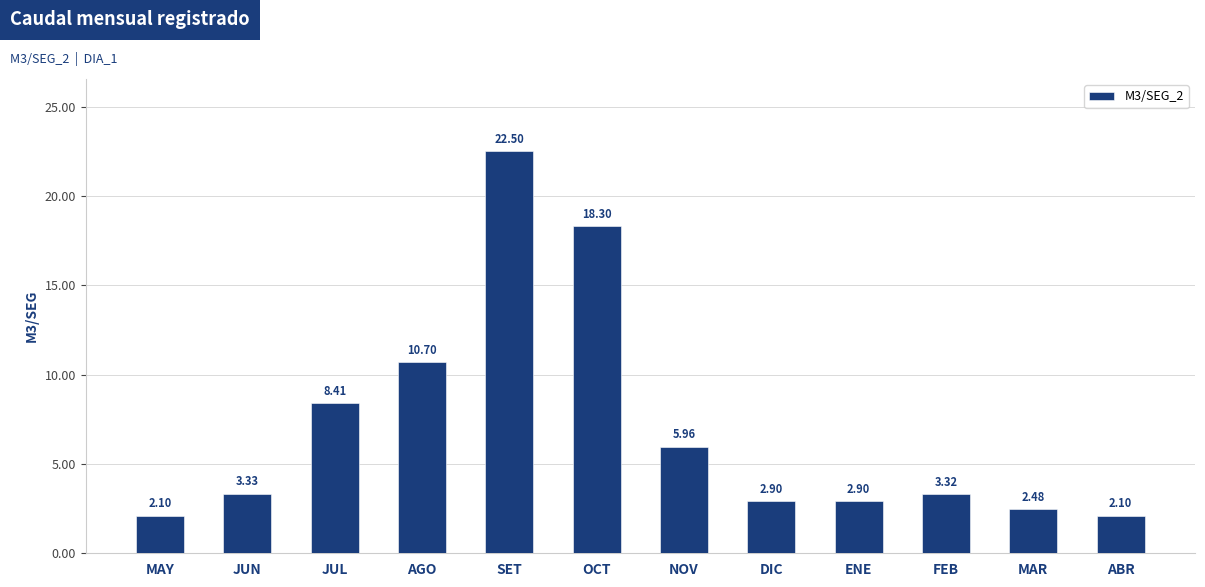

What position from the left is MAY?

1